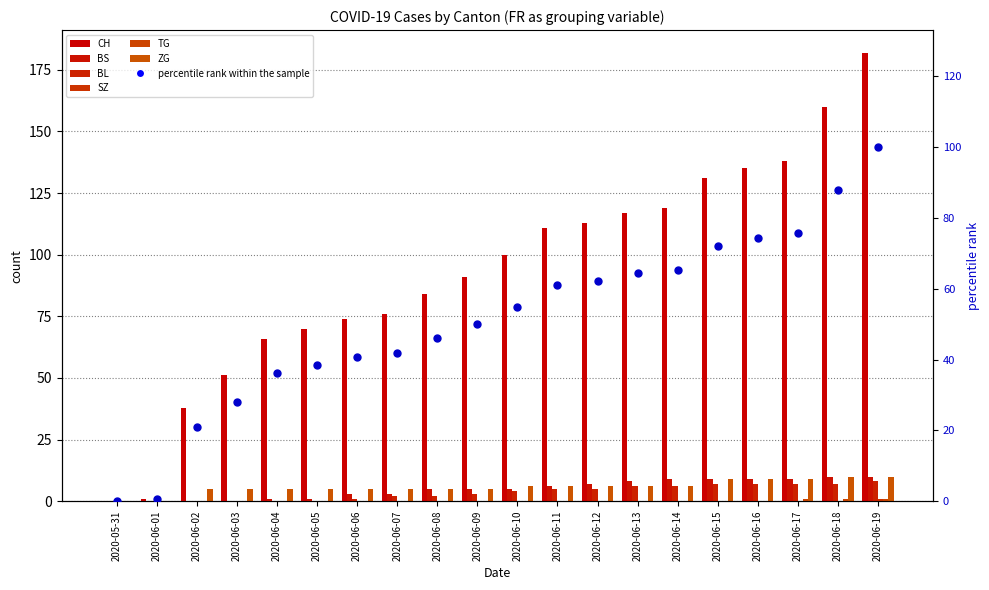

What is the greatest value displayed?

182